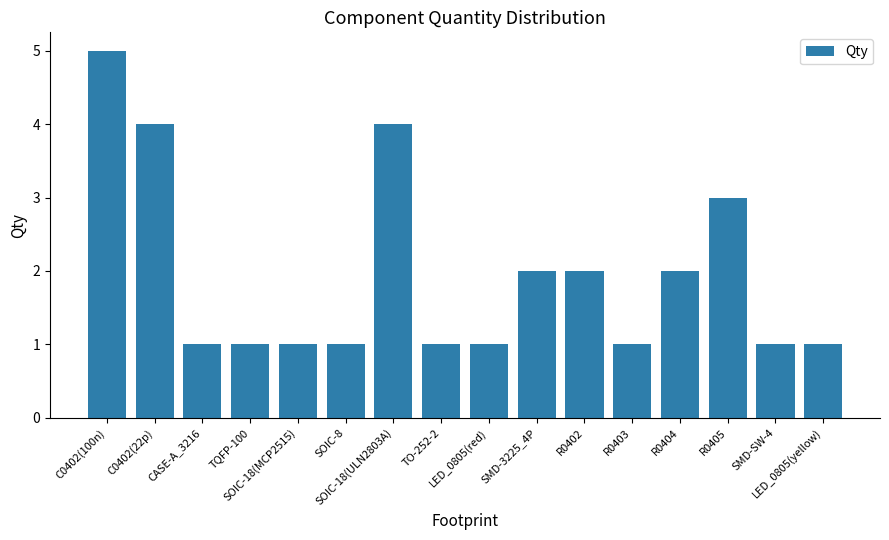

True or false: the data shows 1 at CASE-A_3216.

True